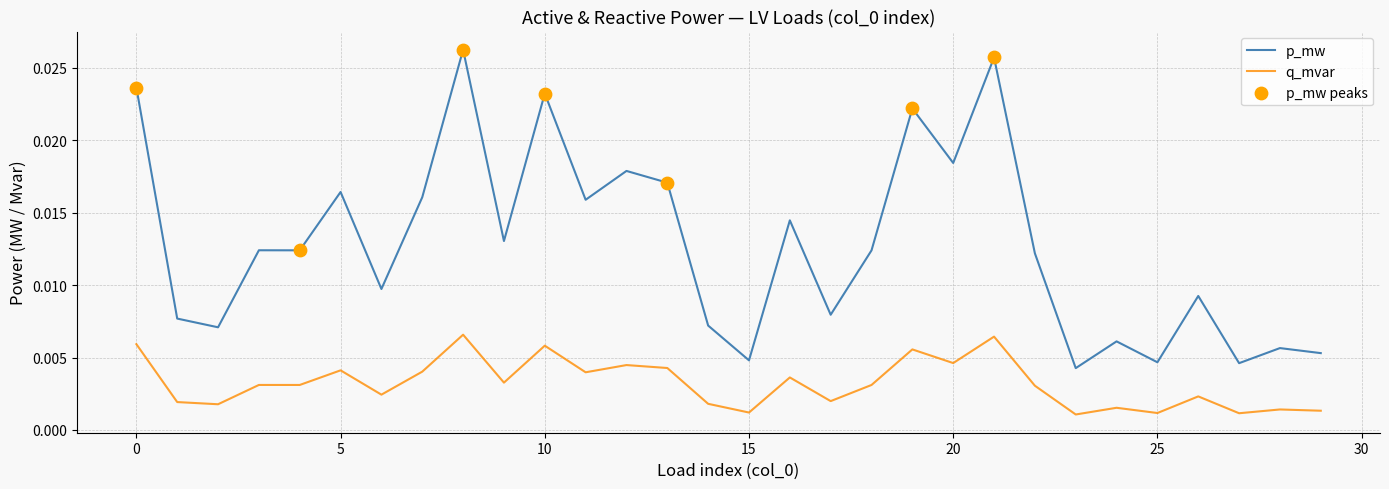

List the series in order of their peak value, highest first.

p_mw, q_mvar